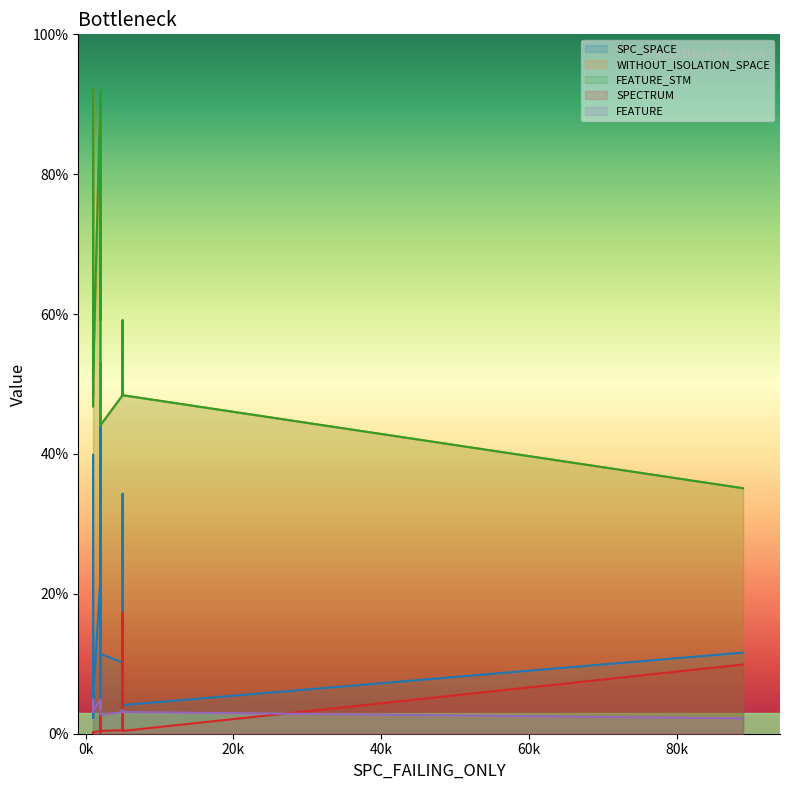

List the series in order of their peak value, highest first.

WITHOUT_ISOLATION_SPACE, FEATURE_STM, SPC_SPACE, SPECTRUM, FEATURE